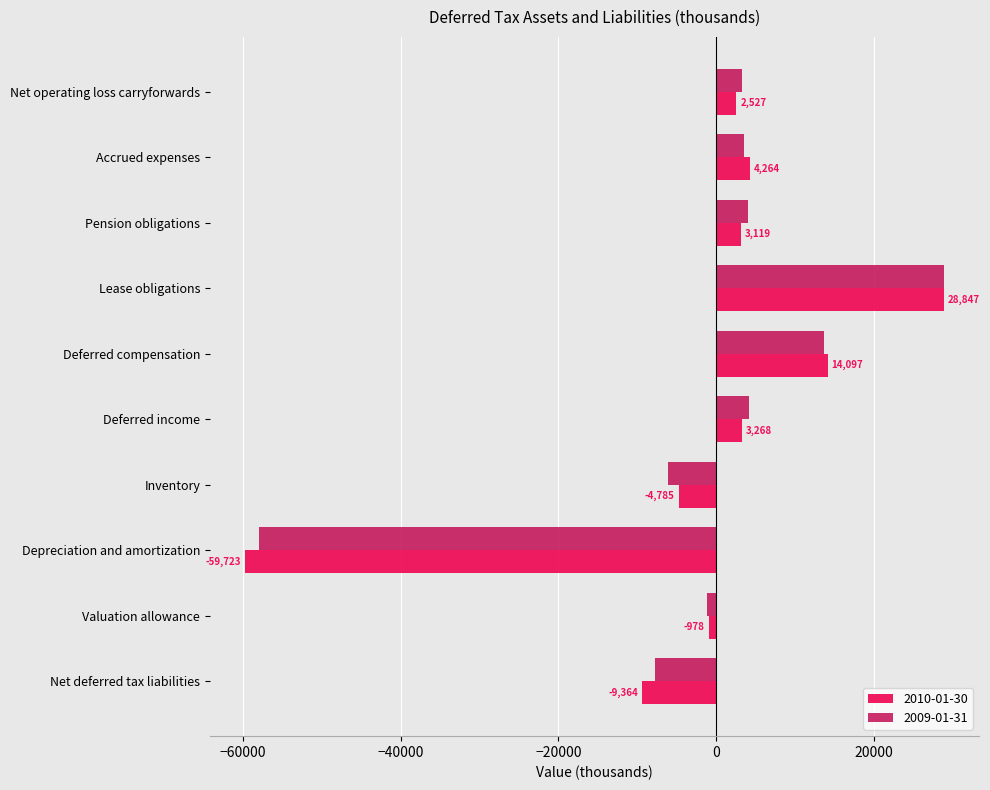

What are all the series names shown in the legend?

2010-01-30, 2009-01-31